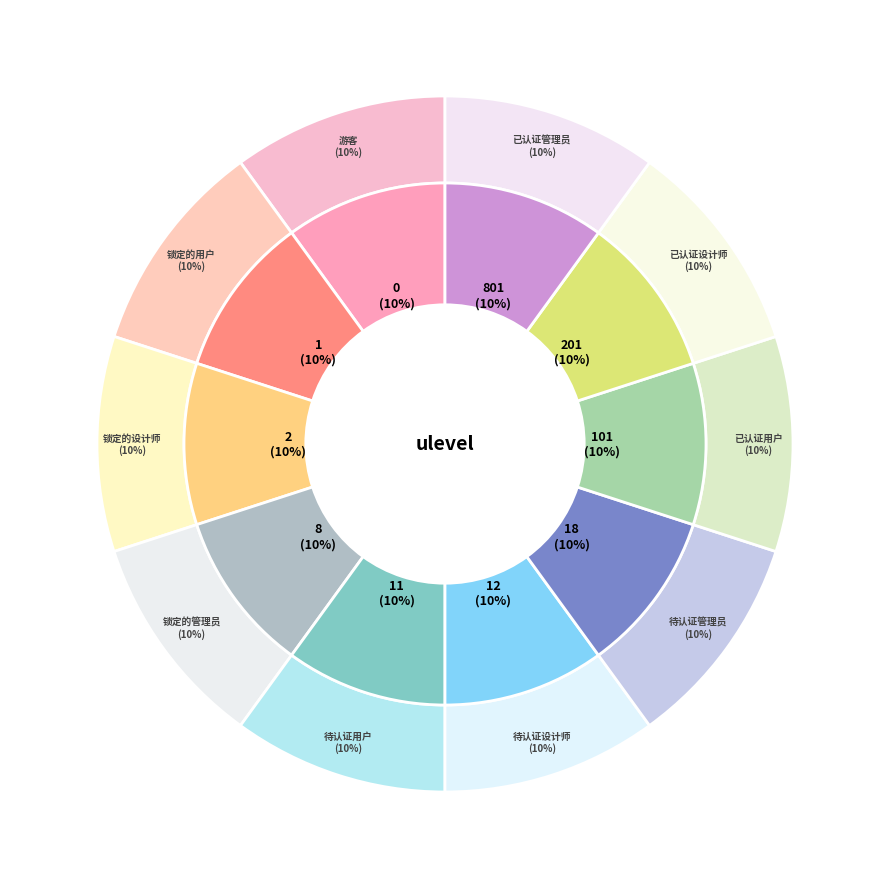

Count the number of slices in the pie.

10